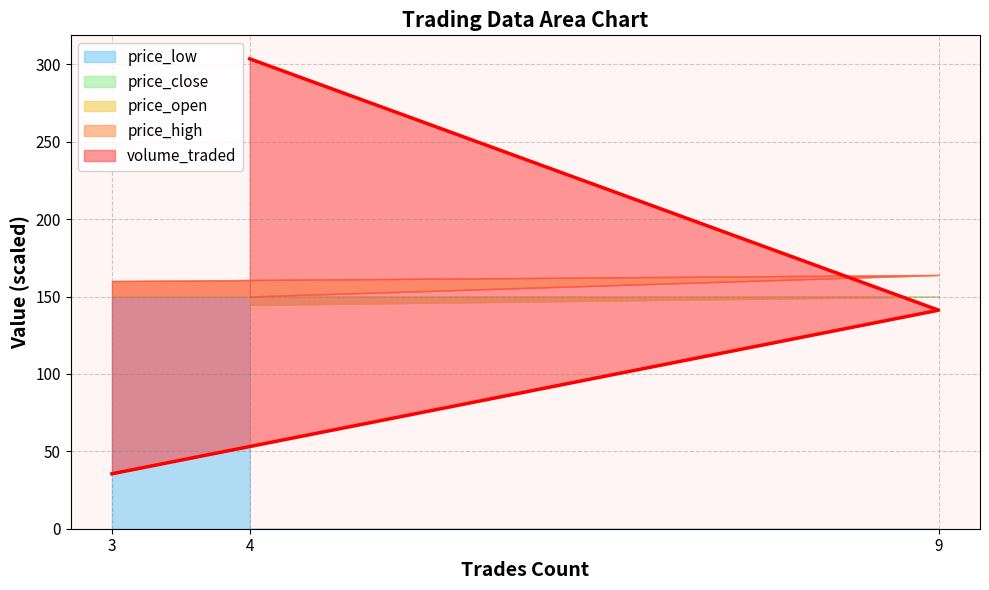

List the labels in order of volume_traded value, largest first.

4, 9, 3